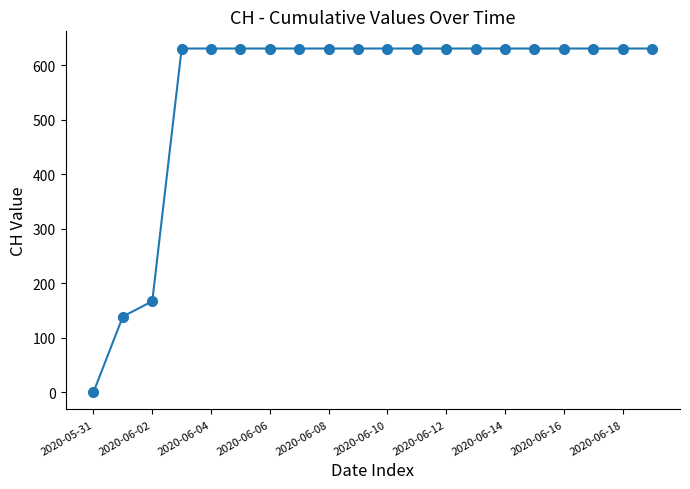

What is the value of the 19th point from the left?

631